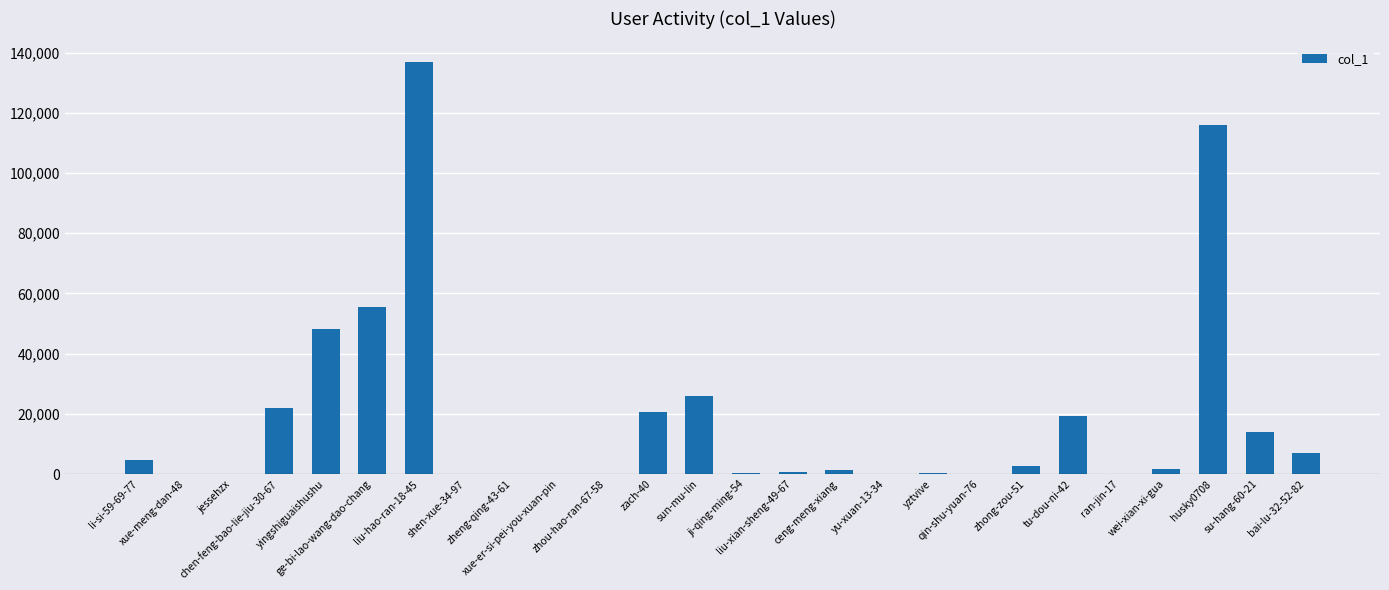

Count the number of data series in this chart.

1